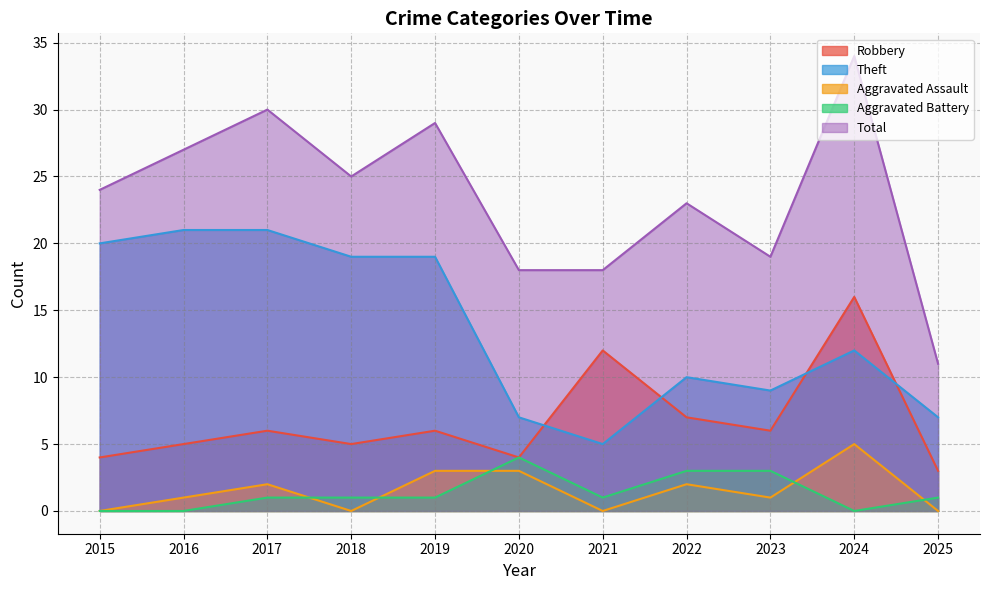

How many data points in Total are above 24?

5